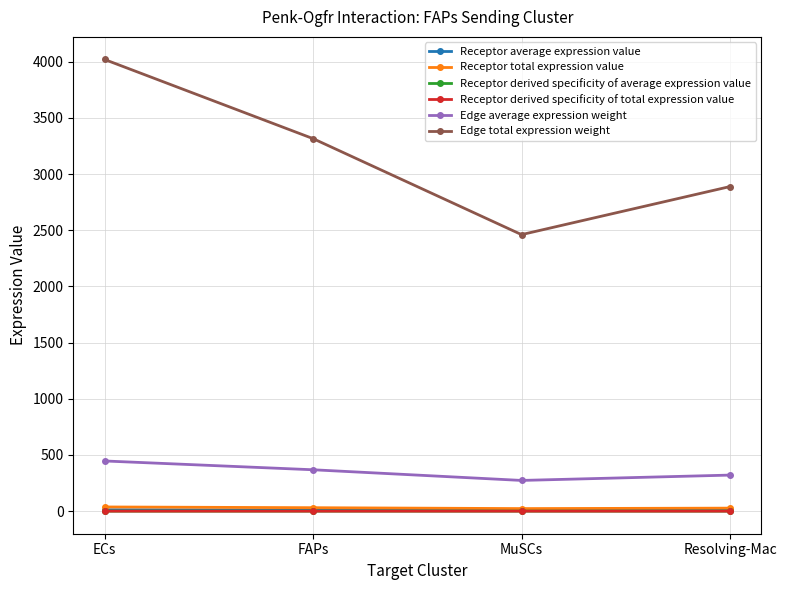

Does the chart have visible grid lines?

Yes